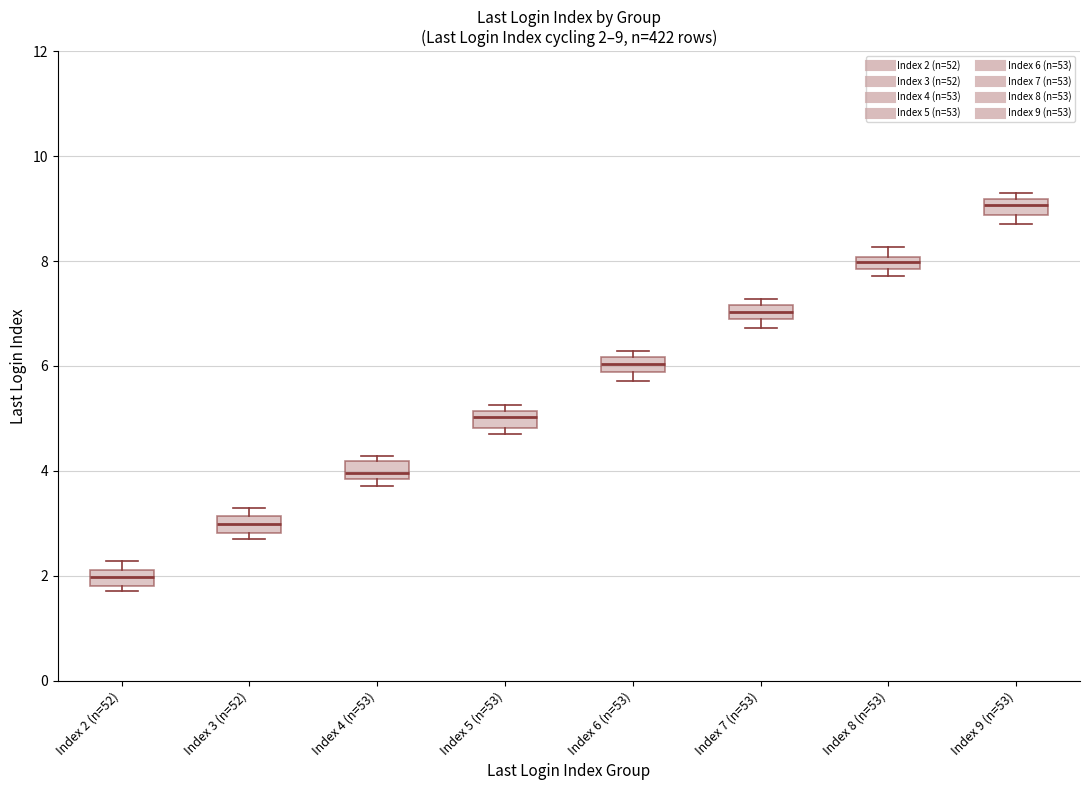

Which box's median line is the highest?

Index 9 (n=53)